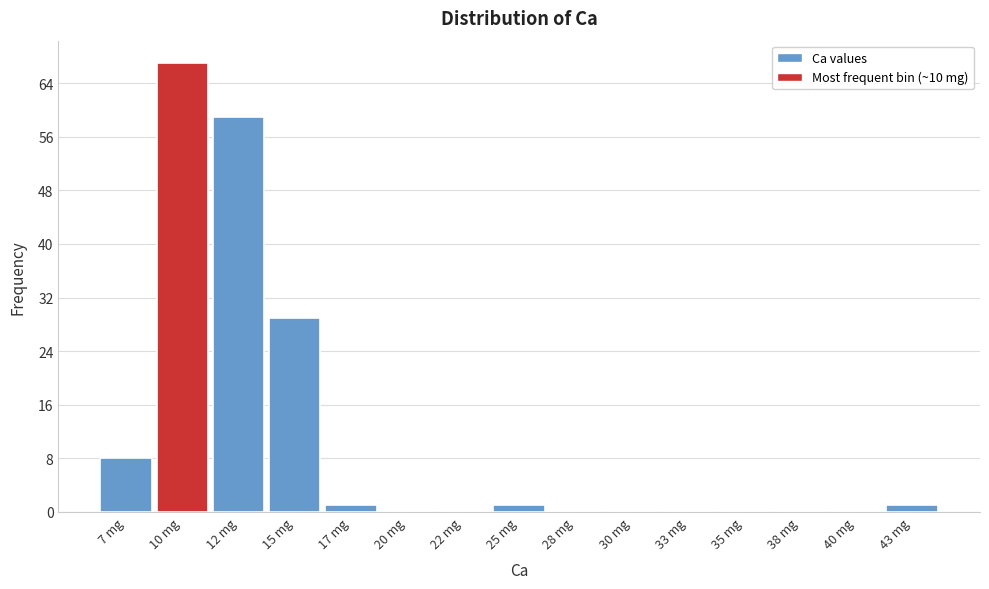

Reading right to left, extract all data points from this chart.

43 mg=1	40 mg=0	38 mg=0	35 mg=0	33 mg=0	30 mg=0	28 mg=0	25 mg=1	22 mg=0	20 mg=0	17 mg=1	15 mg=29	12 mg=59	10 mg=67	7 mg=8